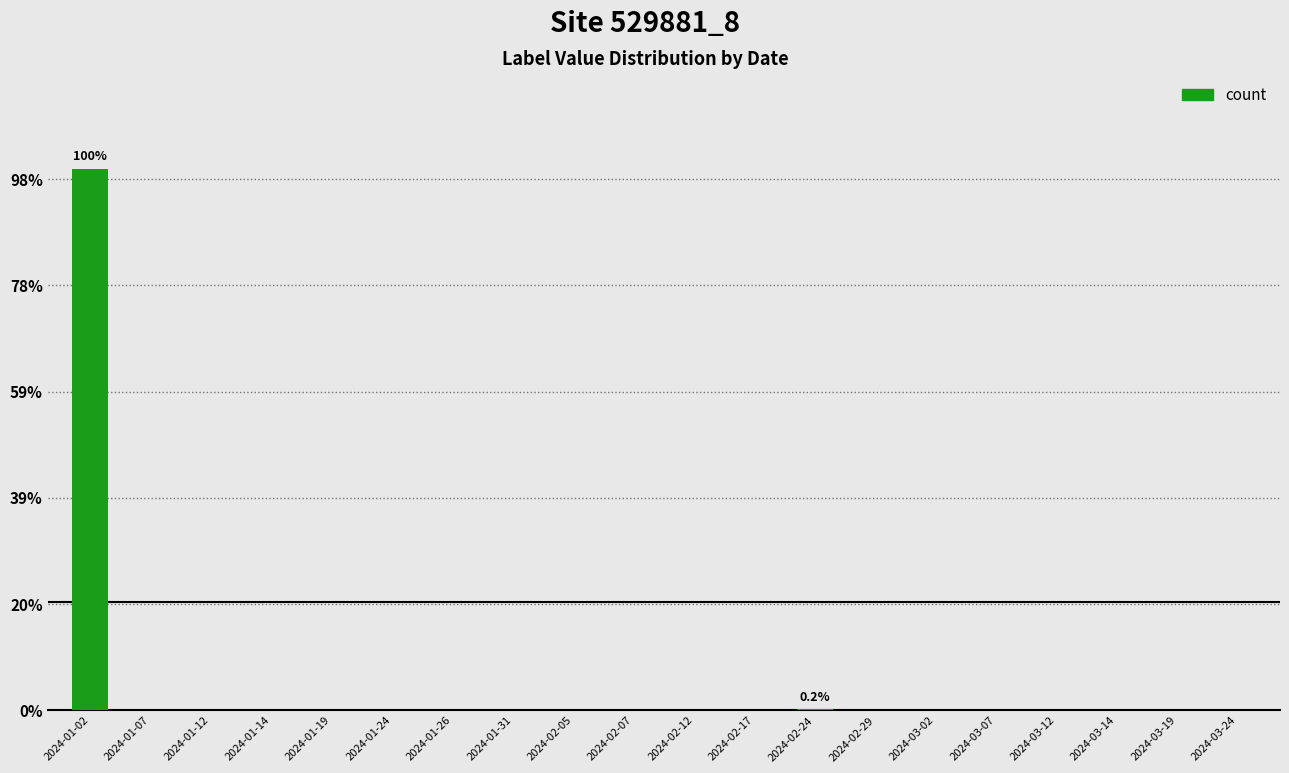

Are the bars horizontal?

No